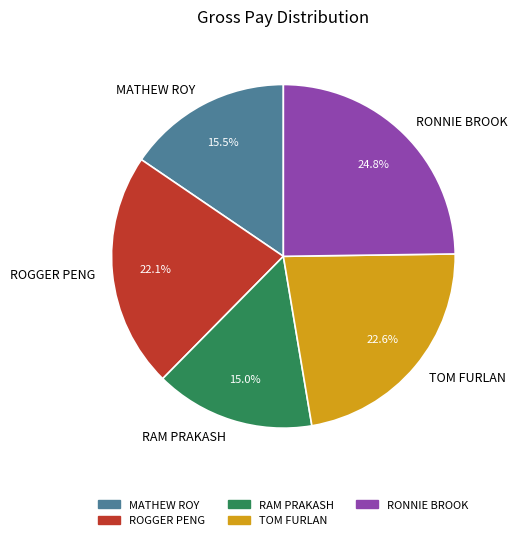

How many segments does this pie chart have?

5